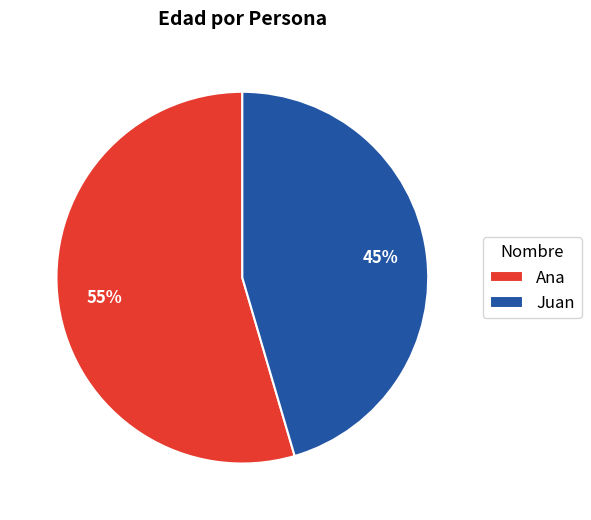

Is it true that Juan is 45% of the pie?

True